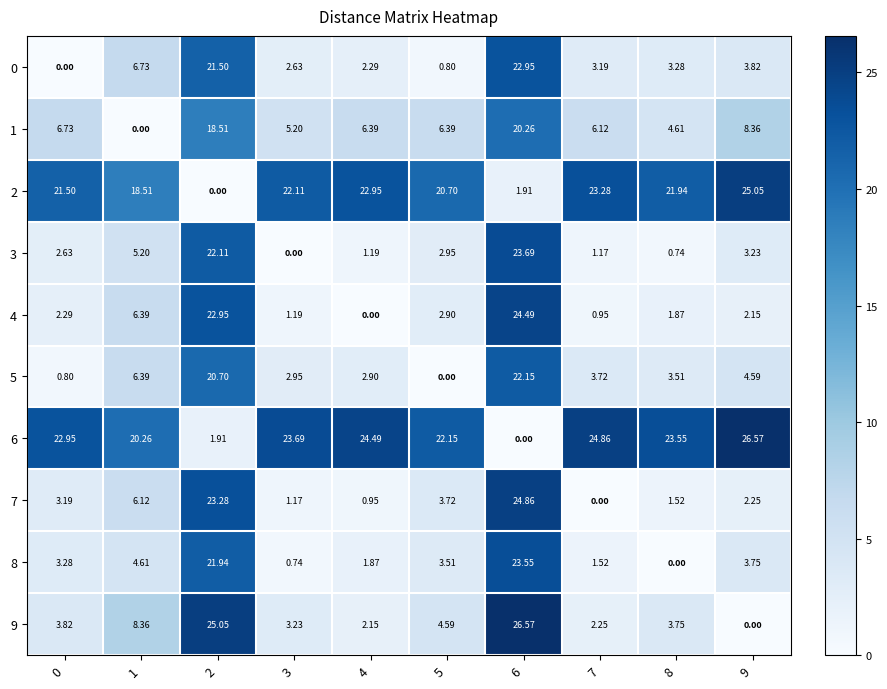

Count the number of data series in this chart.

10